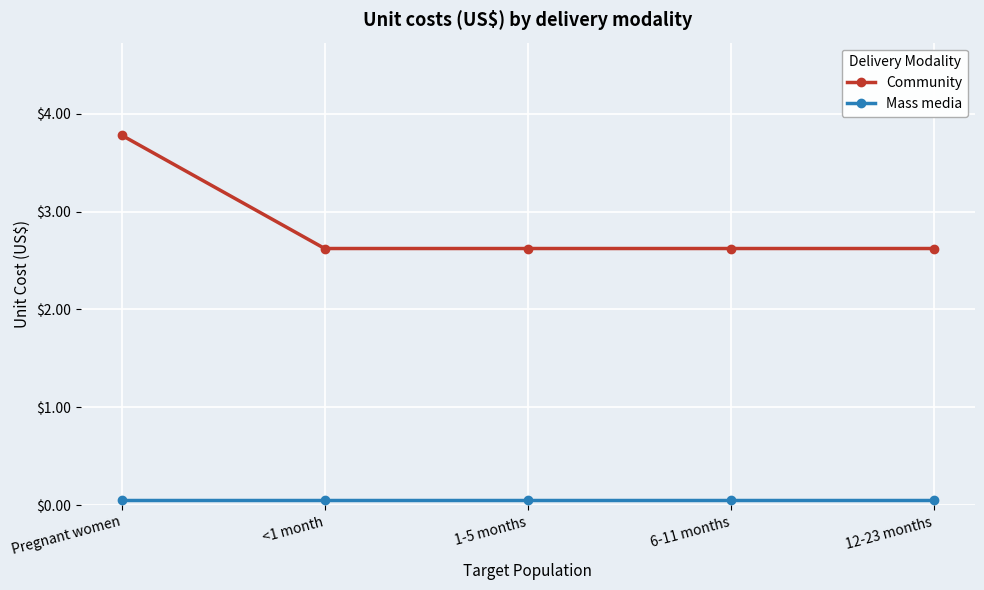

What is the label of the 3rd point from the left?

1-5 months